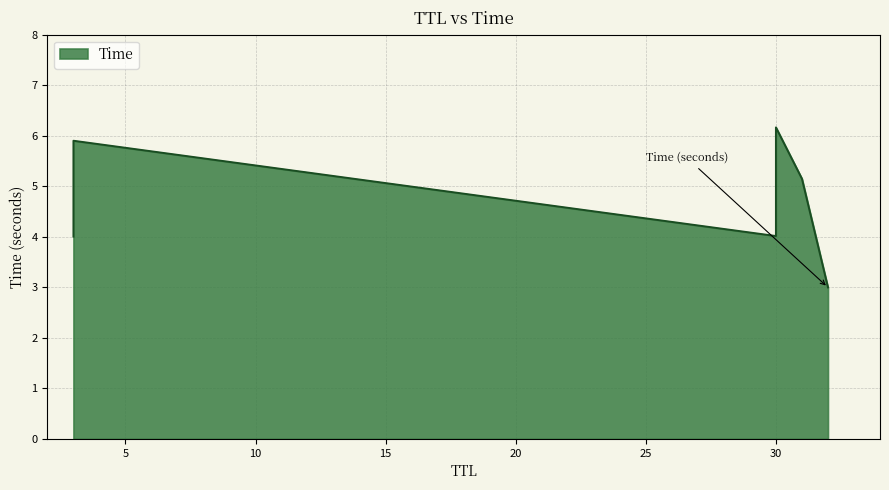

Between 30 and 30, which is larger?

30